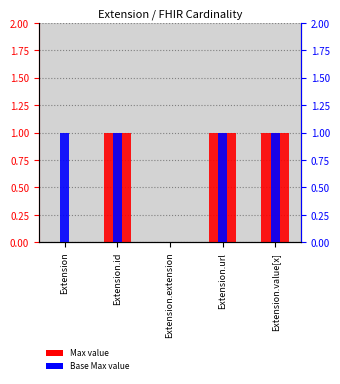

Which series changed the most between Extension and Extension.extension?

Base Max